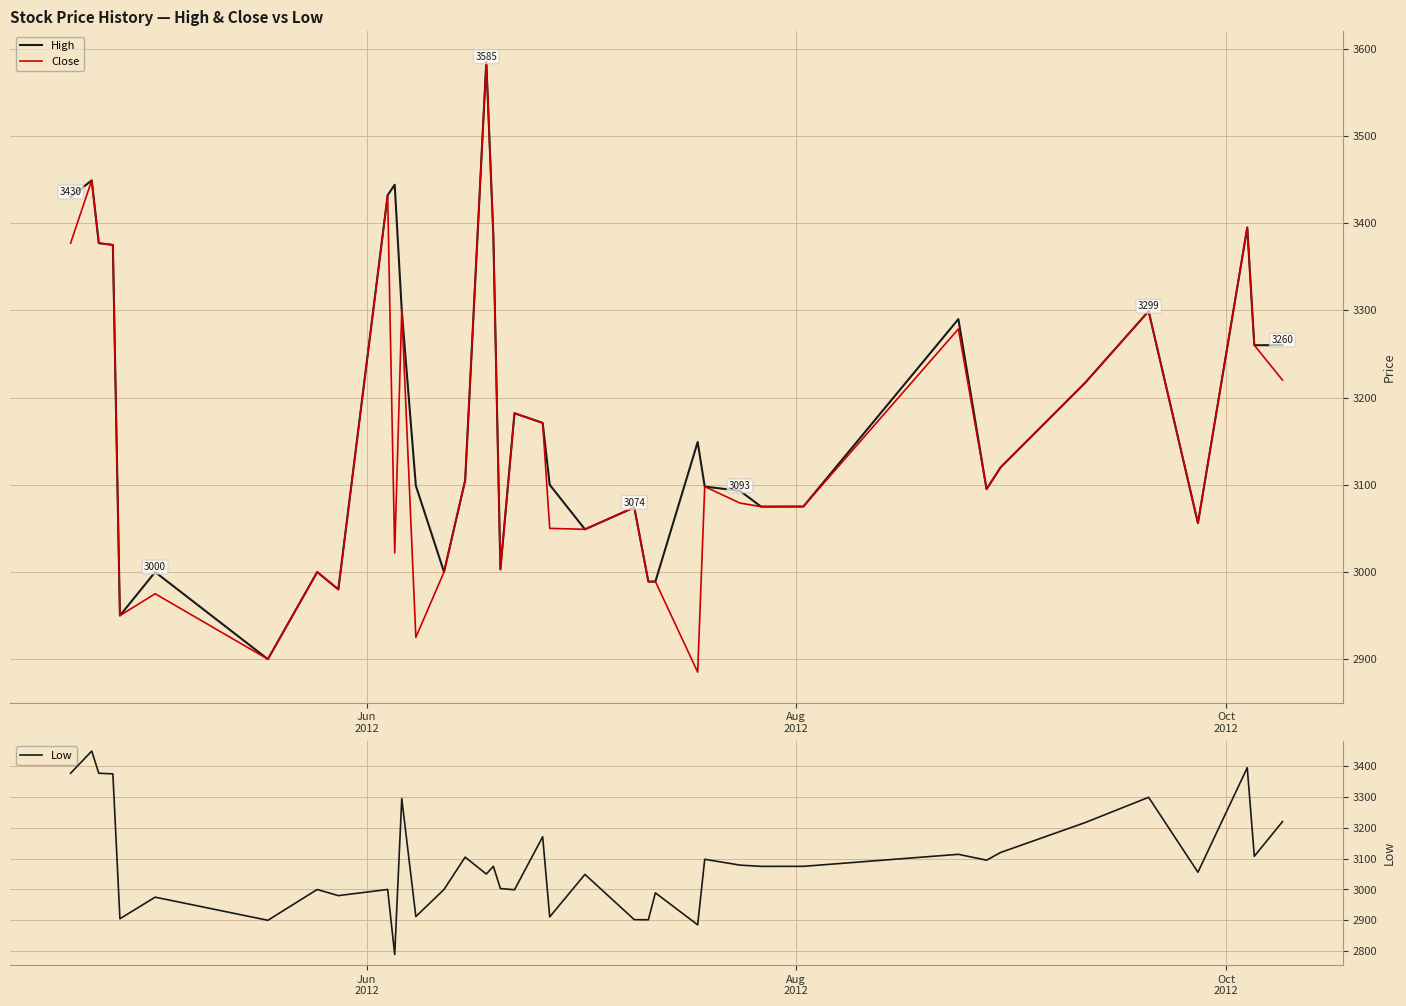

Reading left to right, what are all the values shown in this chart?

High: 3430.0	3449.0	3377.0	3375.0	2950.0	2999.9	2900.0	2999.9	2980.0	3432.0	3444.0	3300.0	3099.0	3000.0	3105.0	3585.0	3386.0	3003.0	3182.0	3170.9	3100.0	3048.9	3074.0	2989.0	2989.0	3149.0	3097.9	3093.0	3074.9	3075.0	3075.0	3289.9	3095.0	3120.0	3217.0	3299.0	3056.0	3394.9	3260.0	3260.0
Close: 3377.0	3449.0	3377.0	3375.0	2950.0	2975.0	2900.0	2999.9	2980.0	3432.0	3021.7	3300.0	2925.0	3000.0	3105.0	3585.0	3386.0	3003.0	3182.0	3170.9	3050.0	3048.9	3074.0	2989.0	2989.0	2885.2	3097.9	3079.0	3074.9	3075.0	3075.0	3278.6	3095.0	3120.0	3217.0	3299.0	3056.0	3394.9	3260.0	3220.0
Low: 3377.0	3449.0	3377.0	3375.0	2905.0	2975.0	2900.0	2999.9	2980.0	3000.0	2789.0	3295.0	2912.1	3000.0	3105.0	3050.0	3075.0	3003.0	2999.0	3170.9	2911.0	3048.9	2902.1	2901.6	2989.0	2885.2	3097.9	3079.0	3074.9	3075.0	3075.0	3114.0	3095.0	3120.0	3217.0	3299.0	3056.0	3394.9	3107.7	3220.0